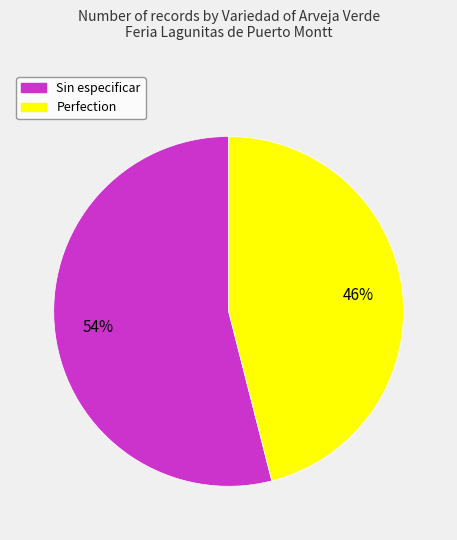

To the nearest percent, what is the average slice percentage?

50%